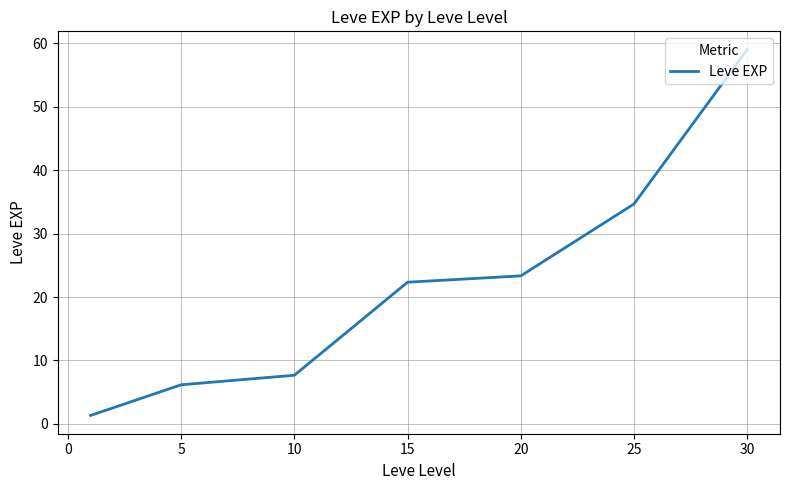

What is the difference between the second highest and second lowest values?

28.5